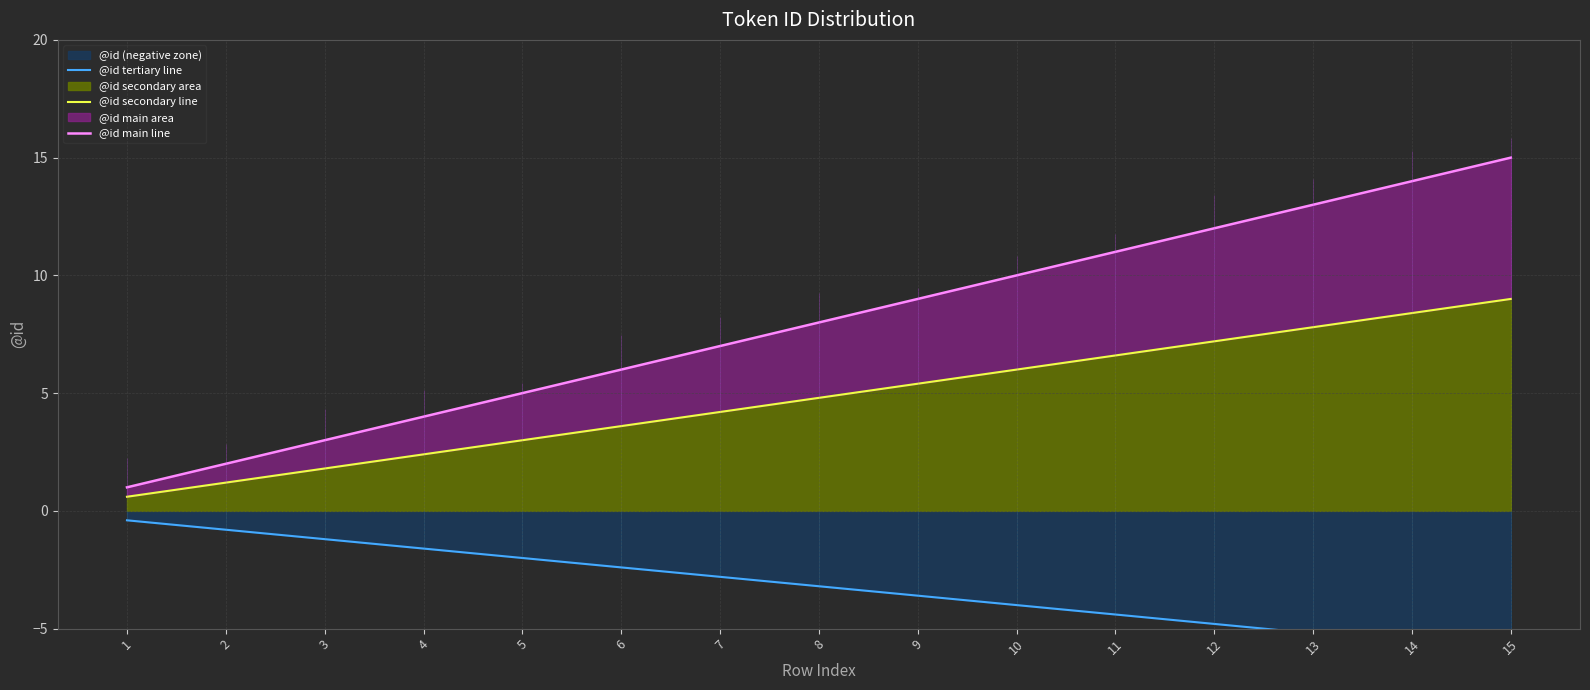

Is it true that @id secondary line equals 9.3 at 10?

False